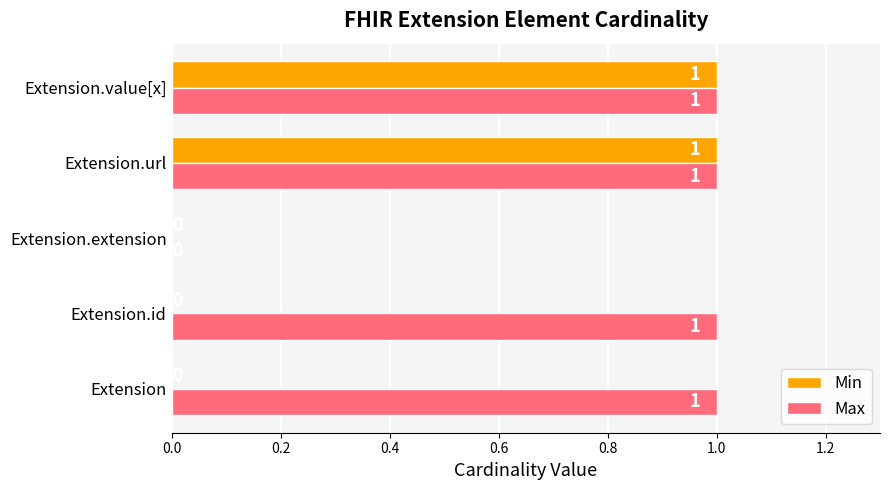

Which series has the largest total across all categories?

Max